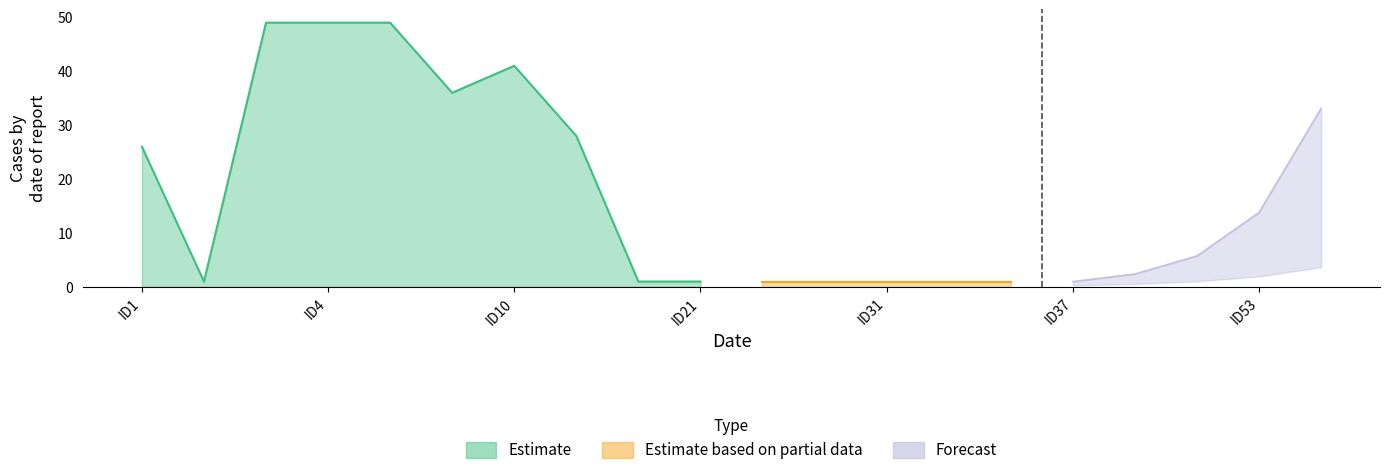

Does the chart have visible grid lines?

No